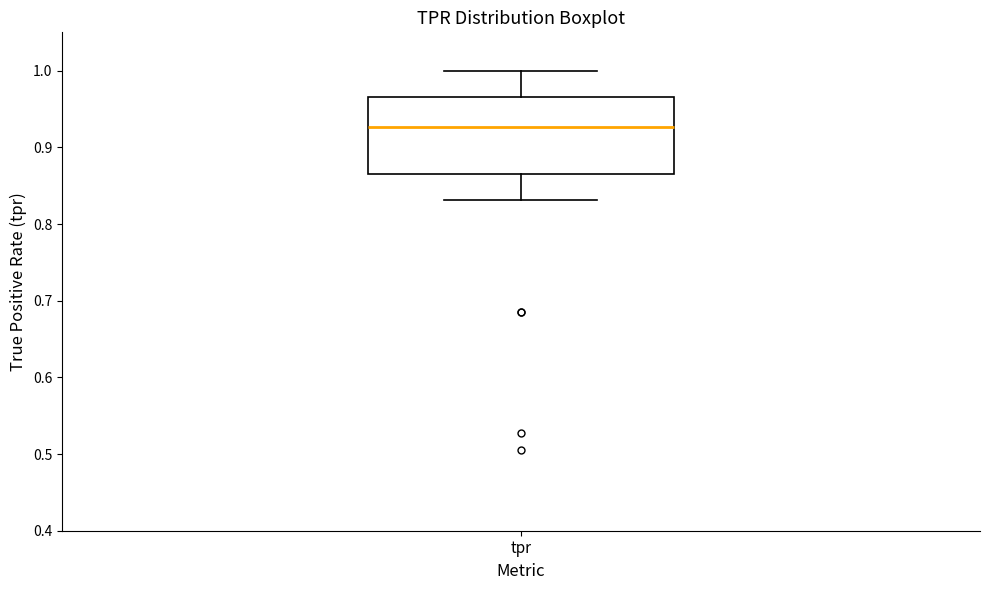

Where is the lower edge of the box for tpr on the y-axis? The values are not printed on the chart, so give them approximately, as read against the axis.

0.87